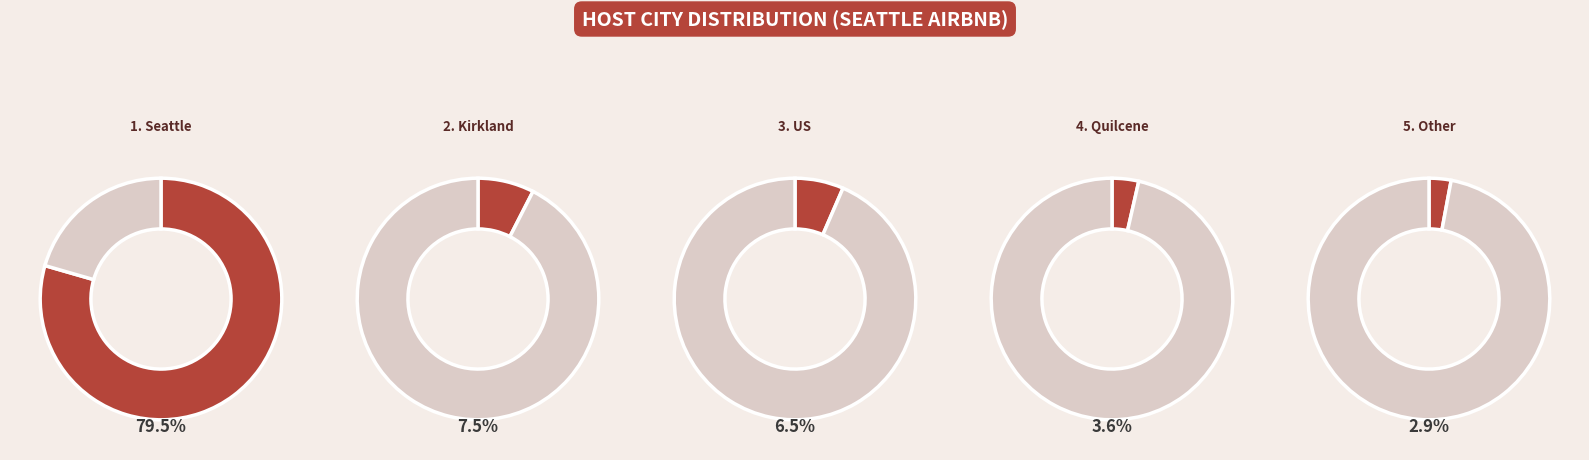

To the nearest percent, what is the difference between the largest and smallest slice percentages?

77%